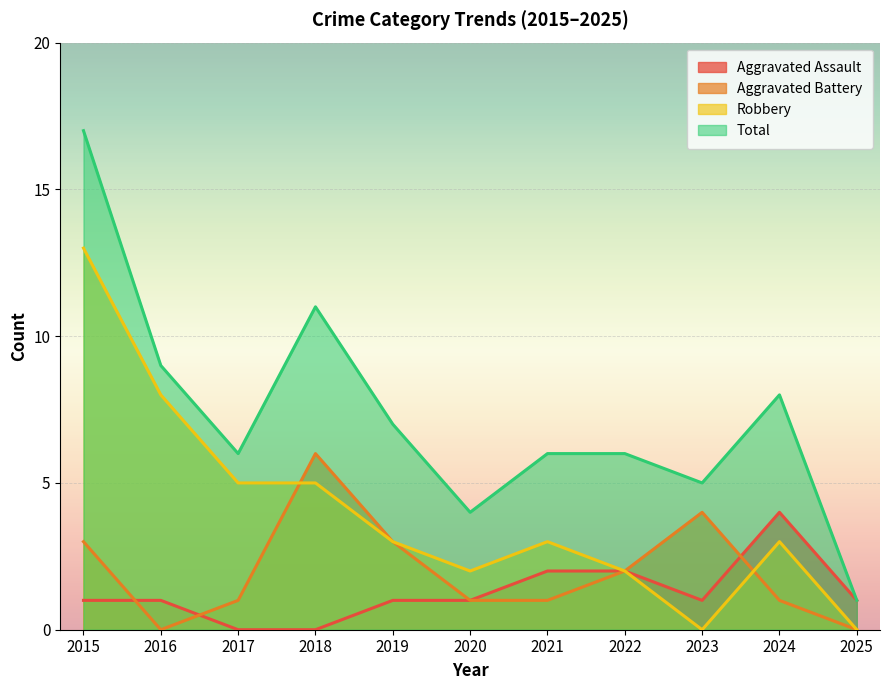

Reading left to right, list all the values displayed in this chart.

Aggravated Assault: 1	1	0	0	1	1	2	2	1	4	1
Aggravated Battery: 3	0	1	6	3	1	1	2	4	1	0
Robbery: 13	8	5	5	3	2	3	2	0	3	0
Total: 17	9	6	11	7	4	6	6	5	8	1